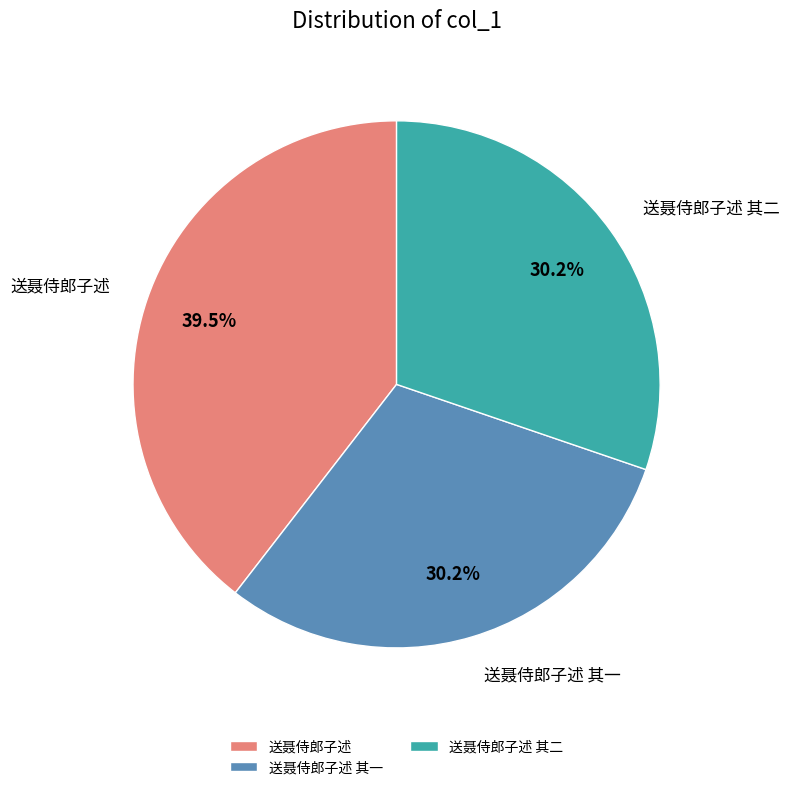

What is the largest slice in the pie chart?

送聂侍郎子述